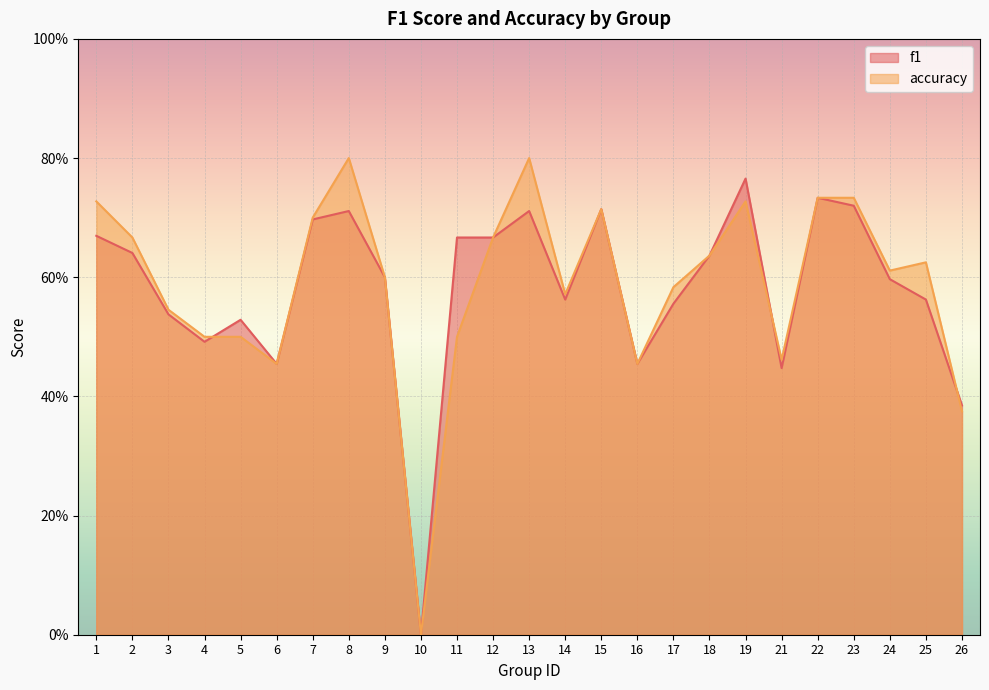

Which series ends up on top after the final intersection of f1 and accuracy?

f1